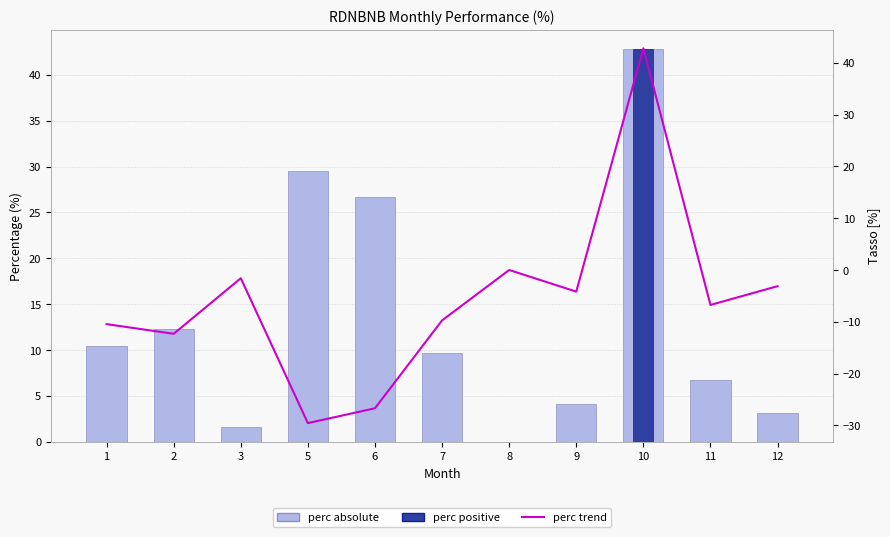

How many values in perc trend are below zero?

9